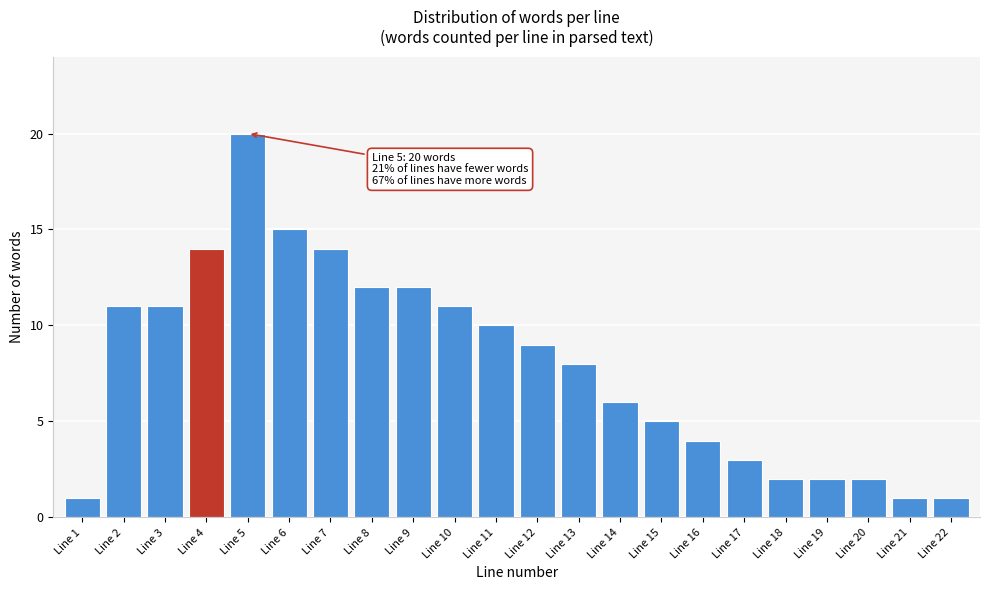

Reading left to right, what are all the values shown in this chart?

1	11	11	14	20	15	14	12	12	11	10	9	8	6	5	4	3	2	2	2	1	1